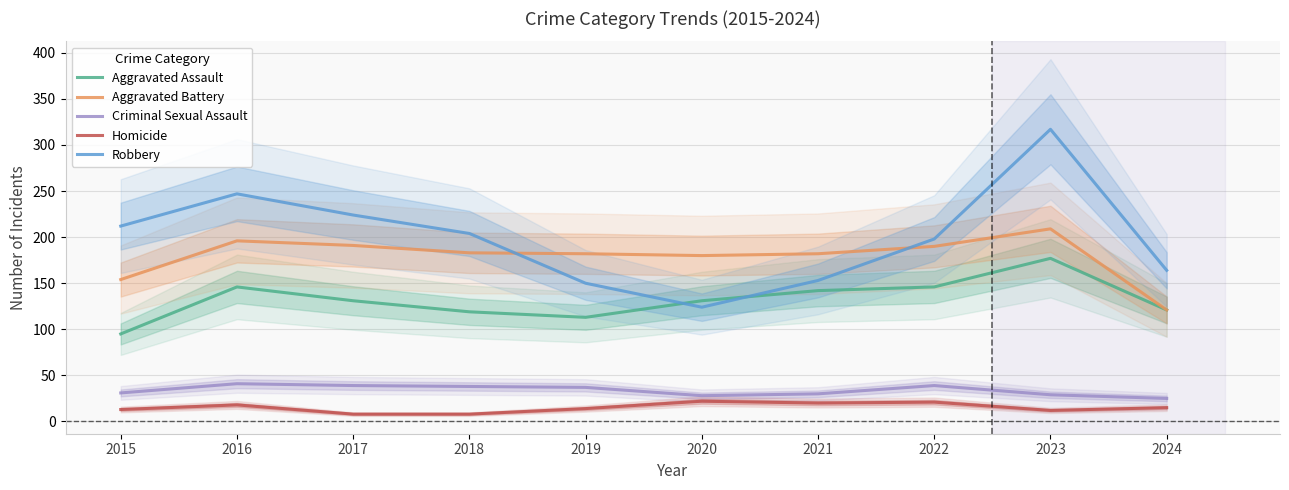

Is the value of Robbery at 2024 greater than the value of Homicide at 2021?

Yes